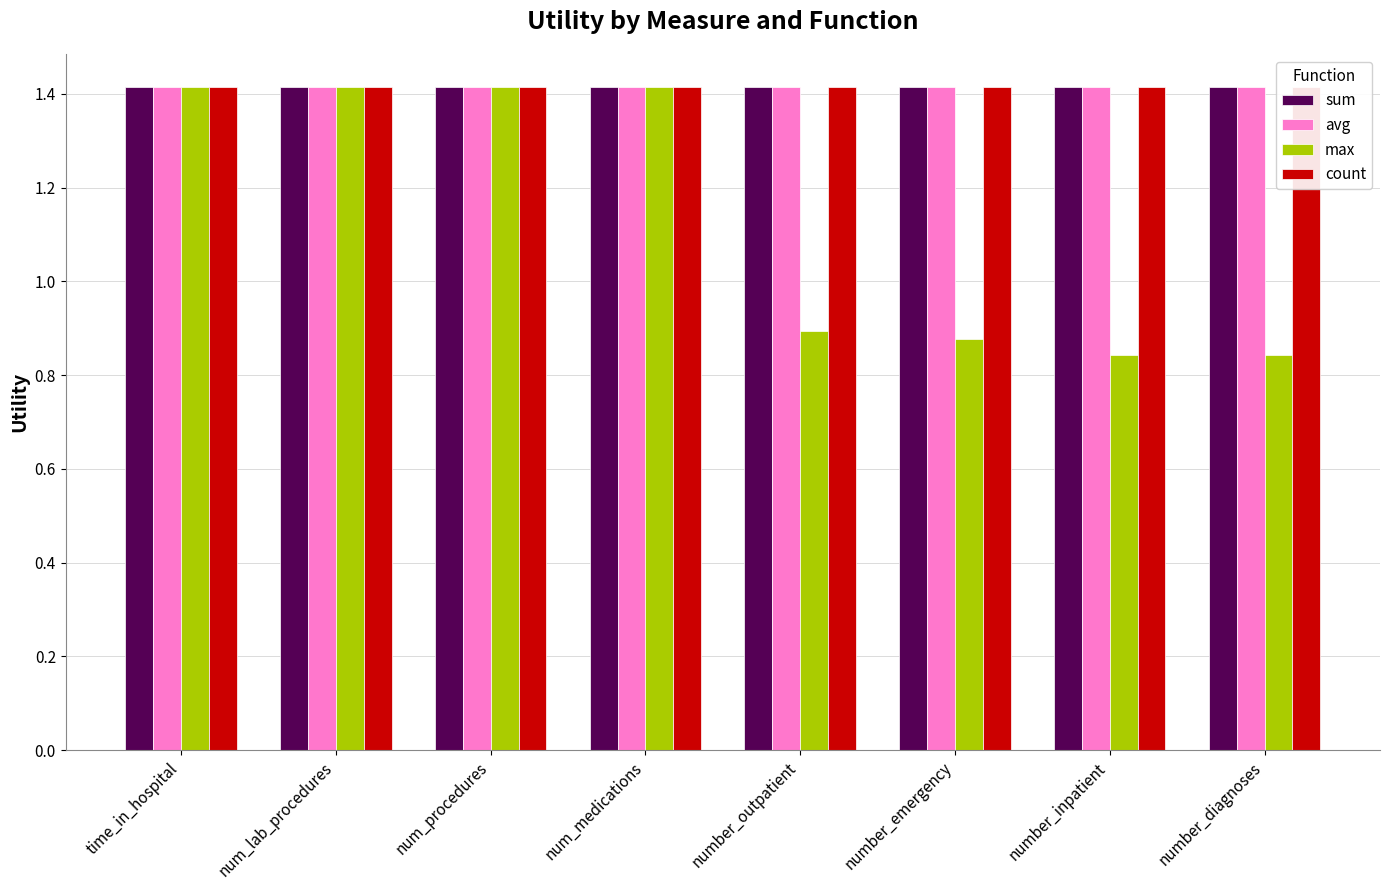

What is the label of the 7th bar from the right?

num_lab_procedures